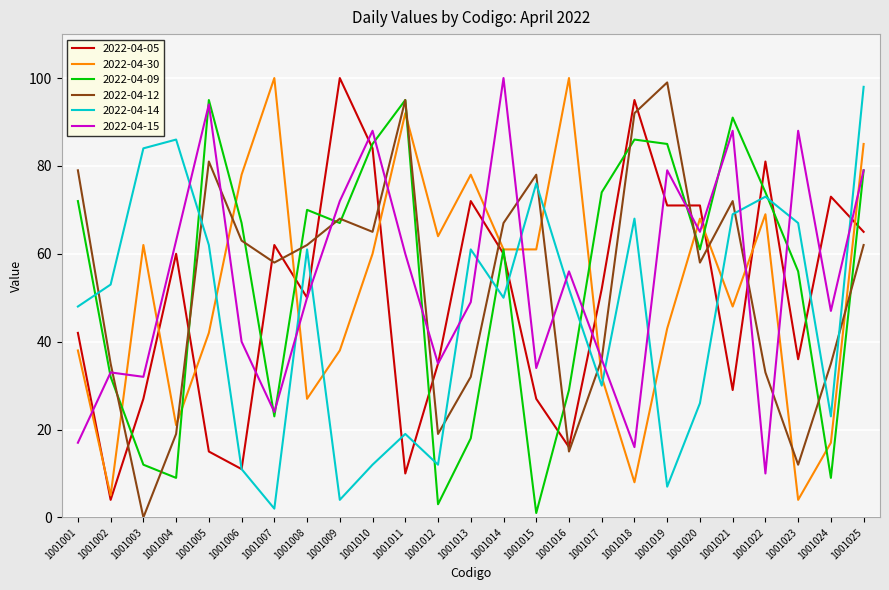

What is the highest value of the 2022-04-15 series?

100